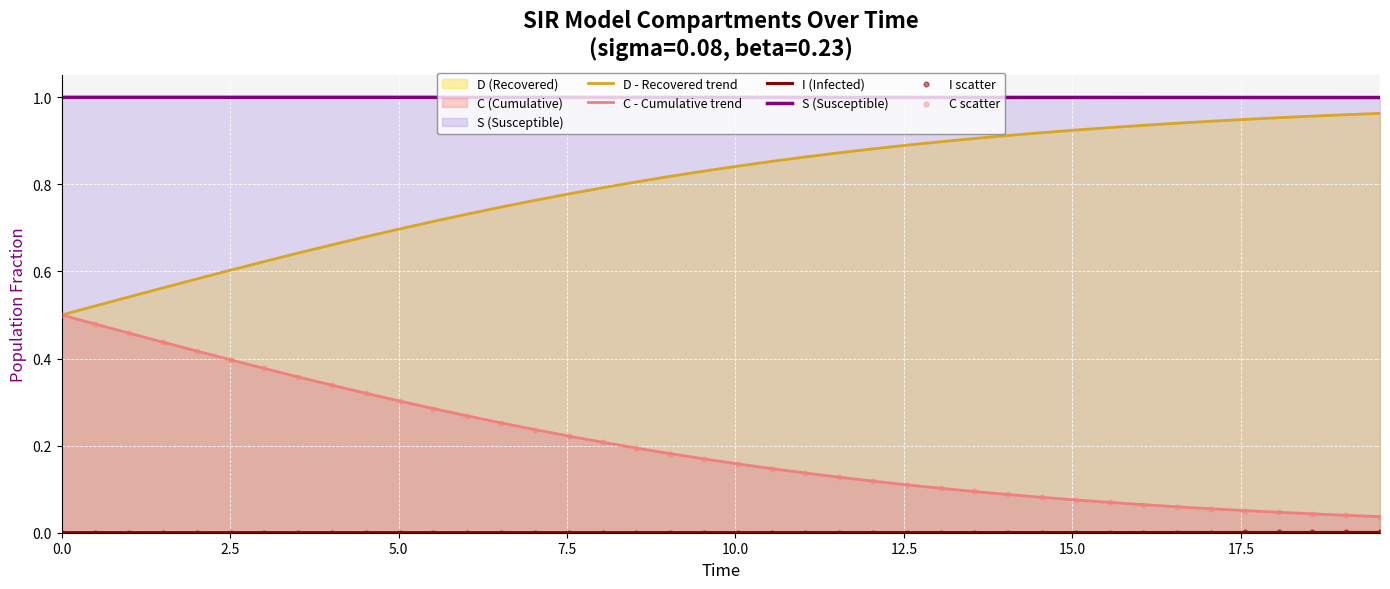

Which series has the largest total across all categories?

S (Susceptible)